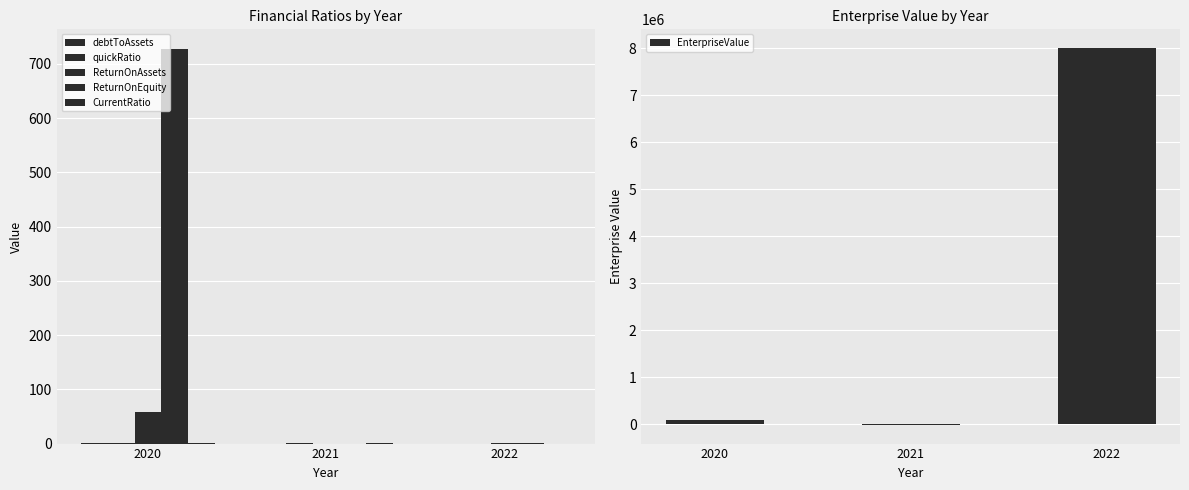

Which series has the widest spread of values?

EnterpriseValue